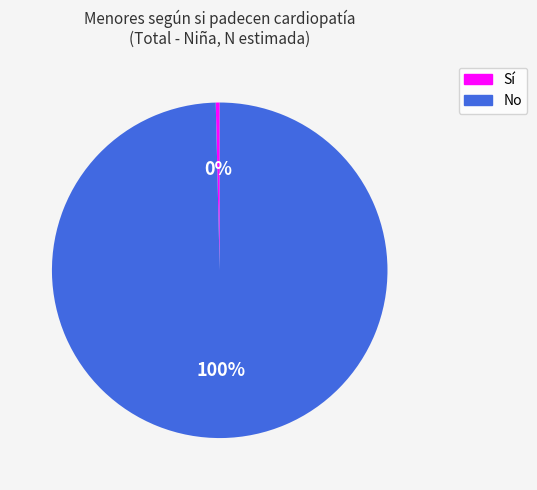

Is the sum of Sí and No greater than half?

Yes